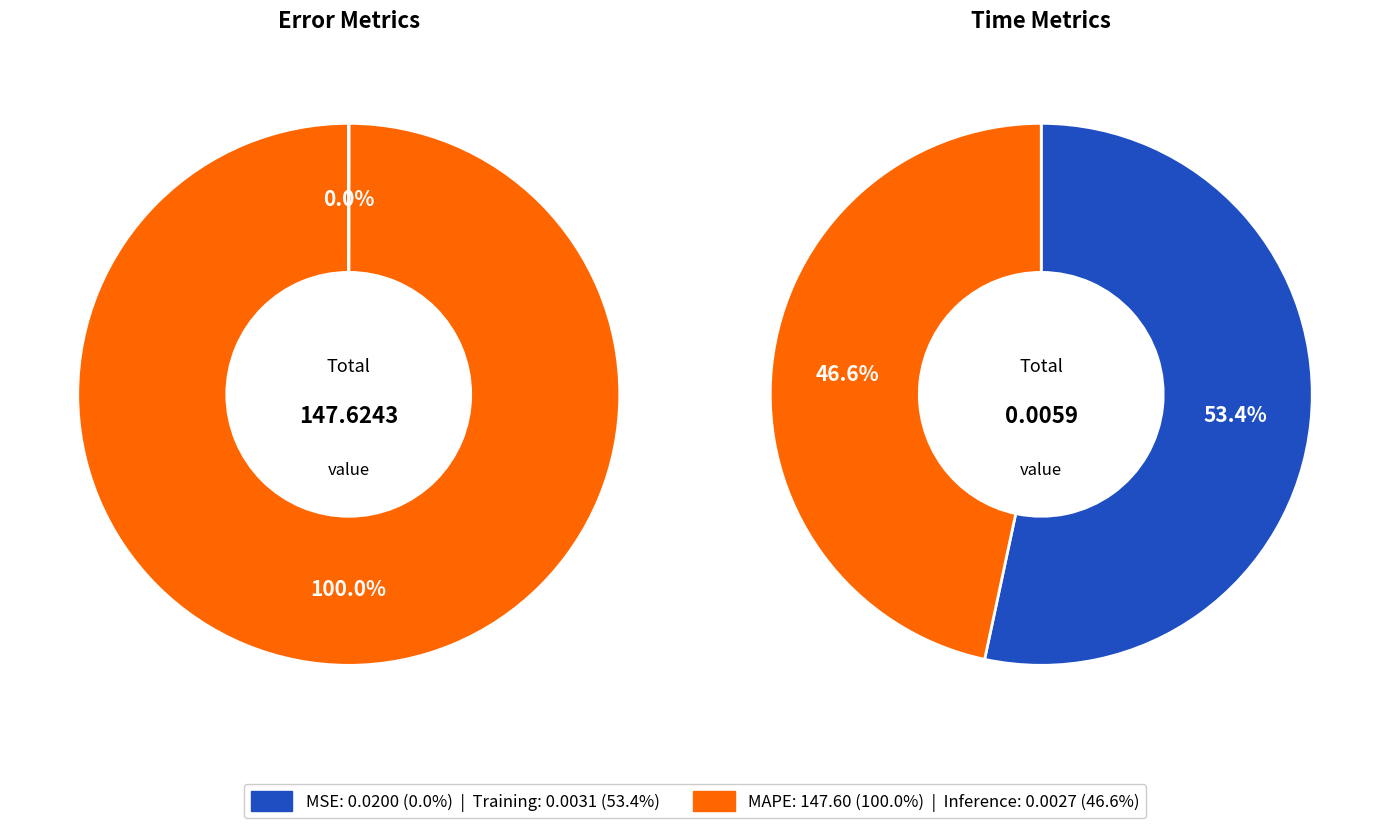

To the nearest percent, what is the difference between the largest and smallest slice percentages?

100%